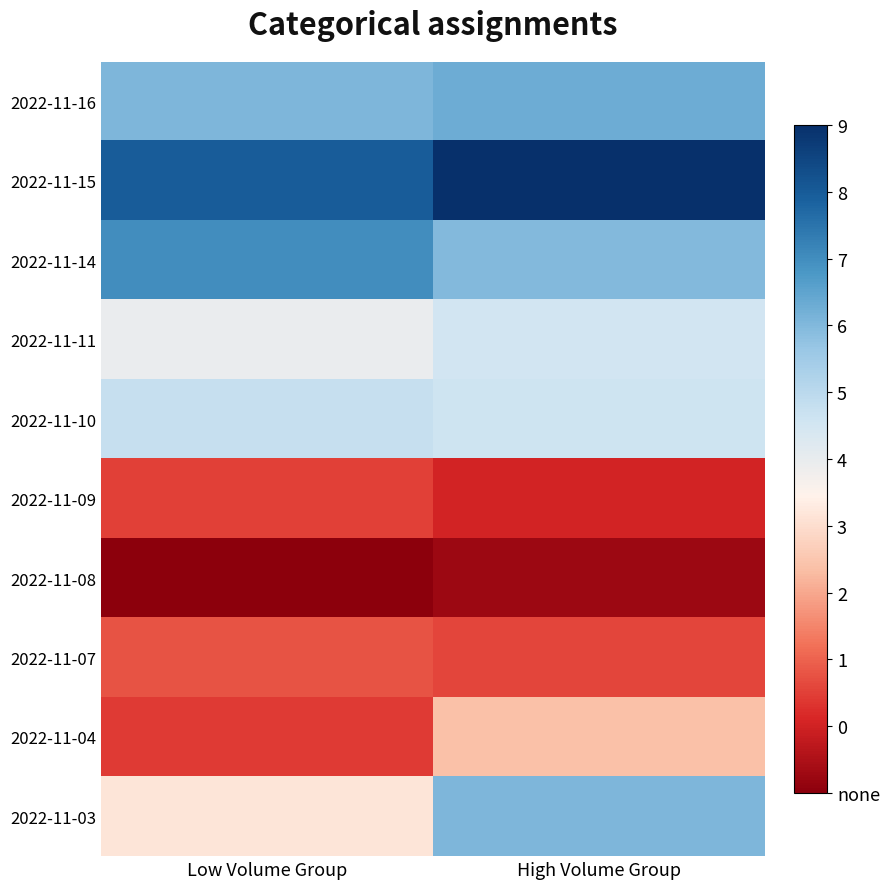

At High Volume Group, list the series in order from largest to smallest.

2022-11-15, 2022-11-16, 2022-11-03, 2022-11-14, 2022-11-10, 2022-11-11, 2022-11-04, 2022-11-07, 2022-11-09, 2022-11-08